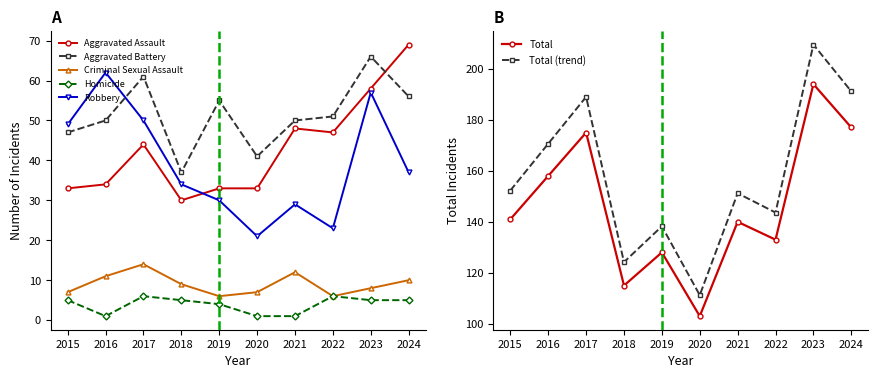

True or false: Criminal Sexual Assault and Total cross at least once.

False